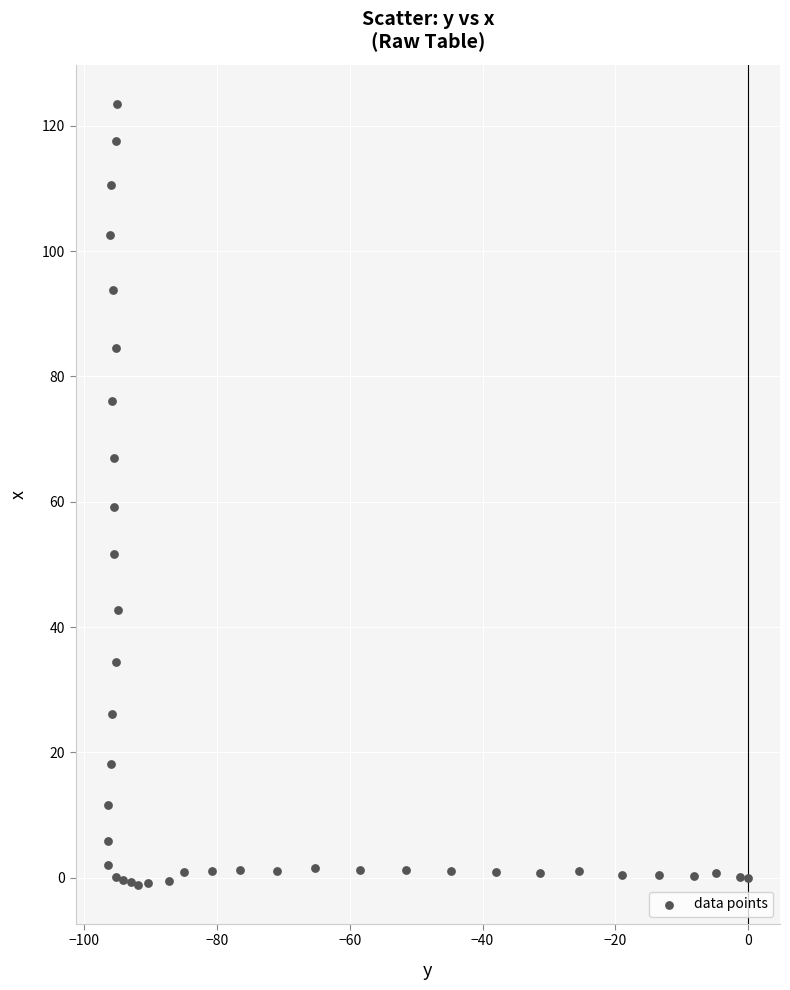

What Y value in the scatter plot is closest to 61?

59.2